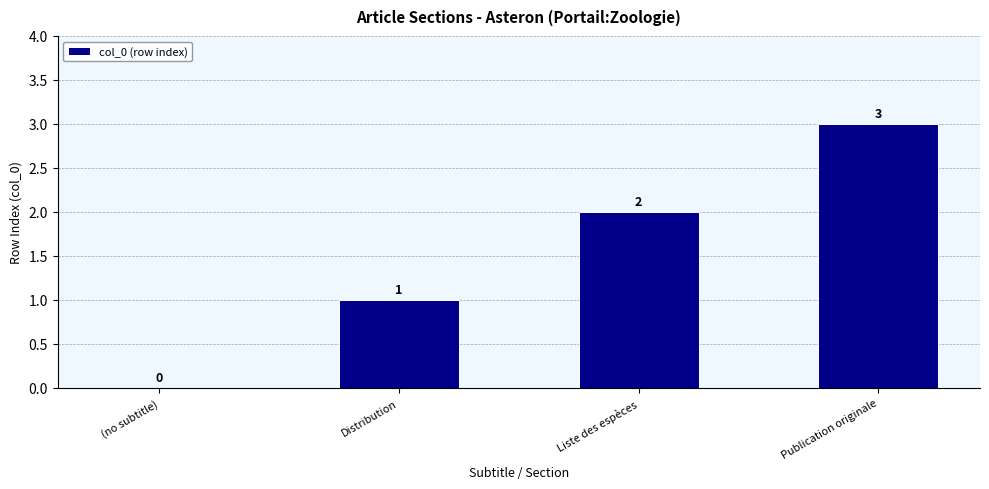

How many data points does each series have?

4